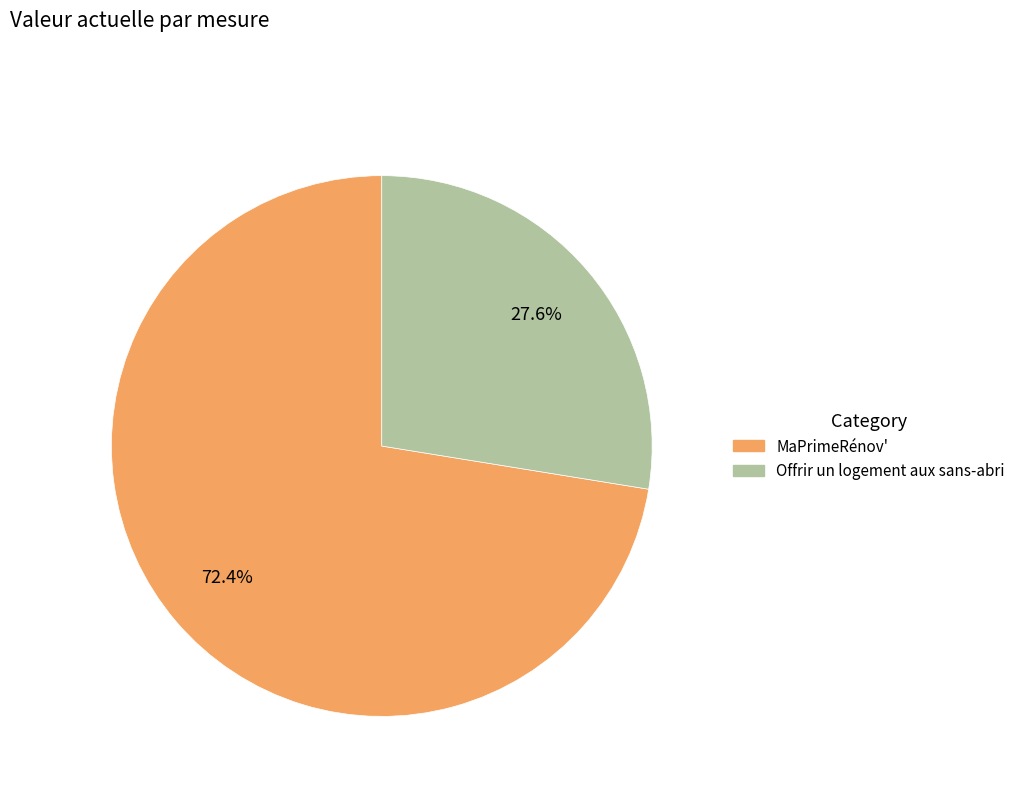

Between Offrir un logement aux sans-abri and MaPrimeRénov', which is larger?

MaPrimeRénov'